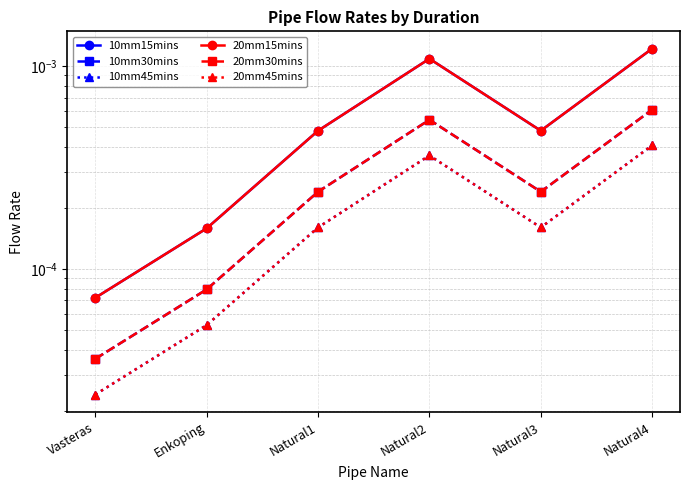

True or false: 20mm15mins and 20mm30mins cross at least once.

False